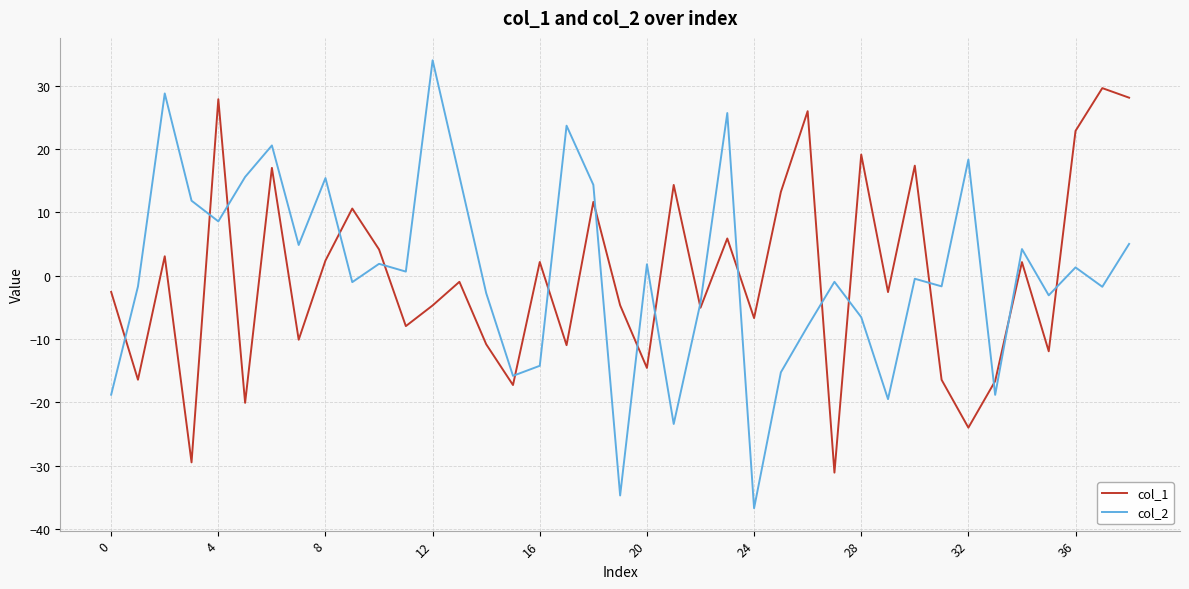

What is the minimum value shown in the chart?

-36.7